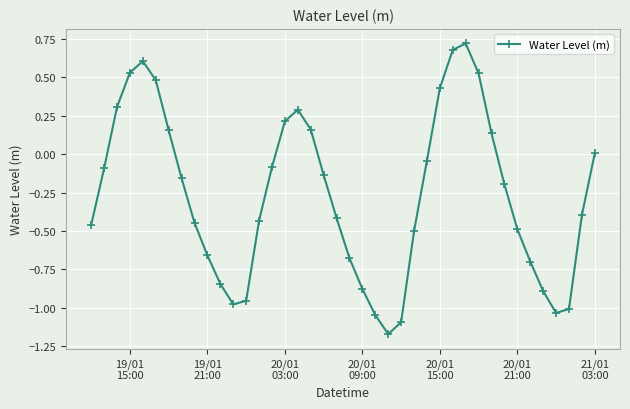

What is the average value?

-0.3